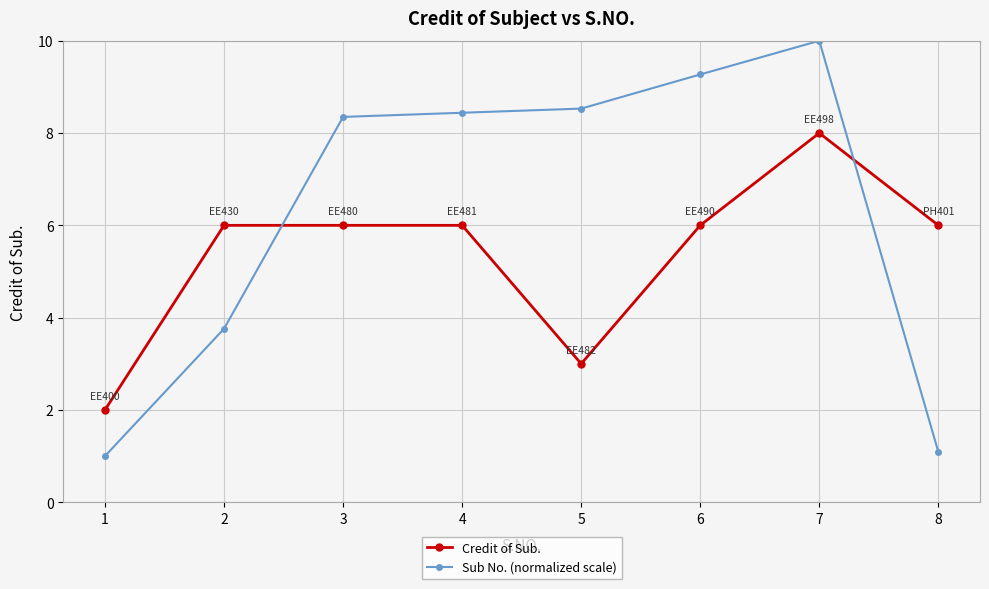

At 4, list the series in order from largest to smallest.

Sub No. (normalized scale), Credit of Sub.